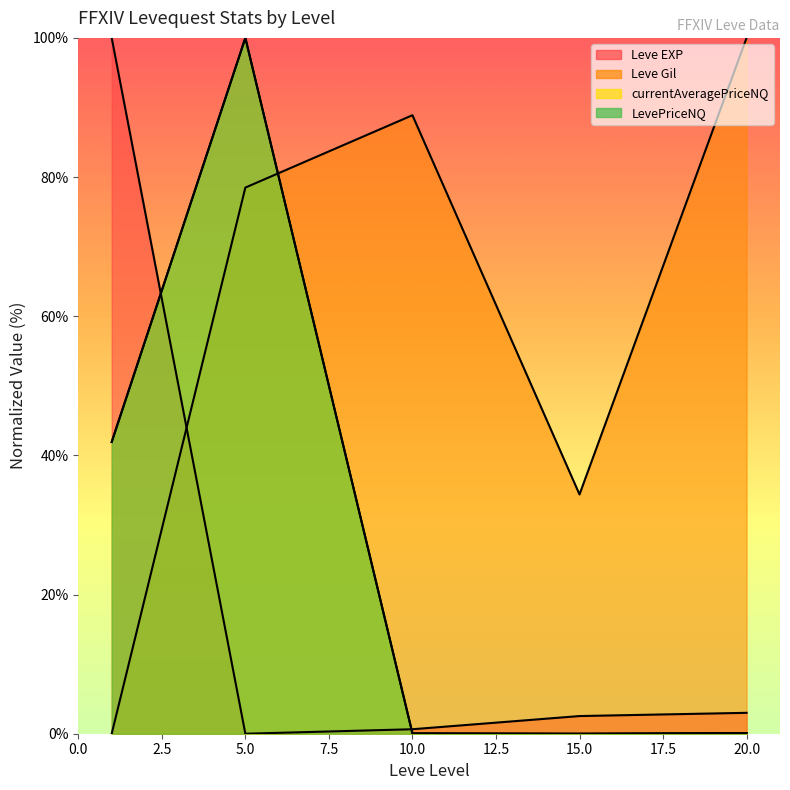

At which label is Leve EXP closest to 50?

20.0